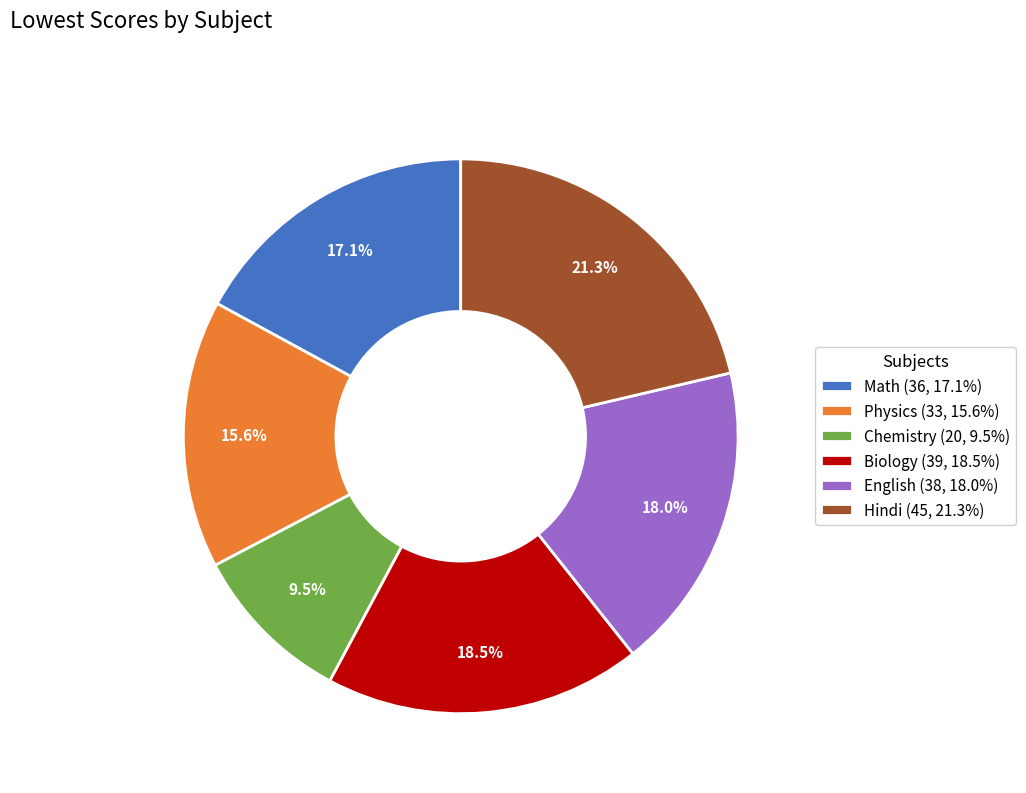

Combined, do Hindi (45, 21.3%) and Biology (39, 18.5%) account for over 50%?

No